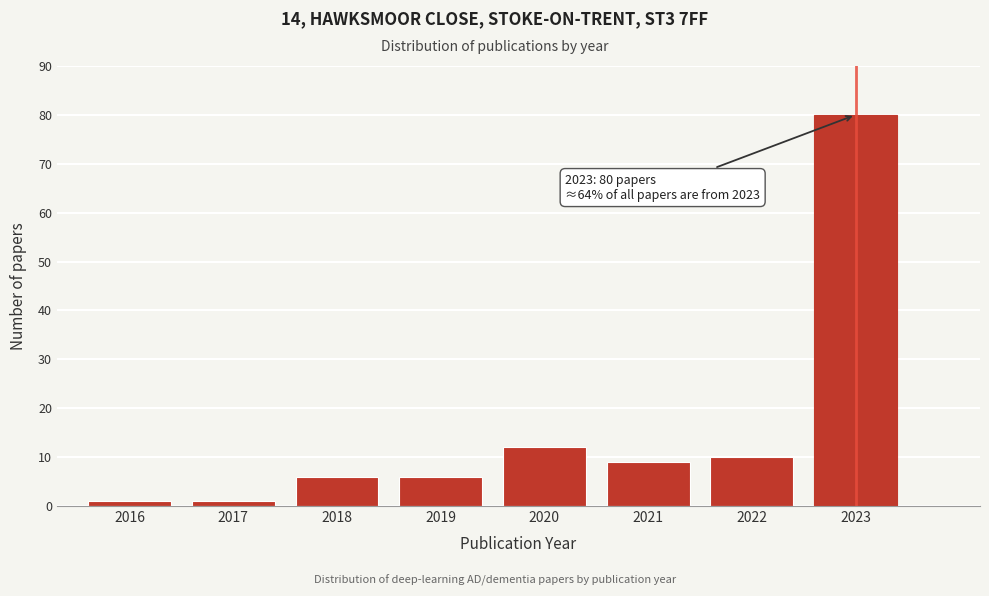

Reading left to right, list all the values displayed in this chart.

2016=1	2017=1	2018=6	2019=6	2020=12	2021=9	2022=10	2023=80